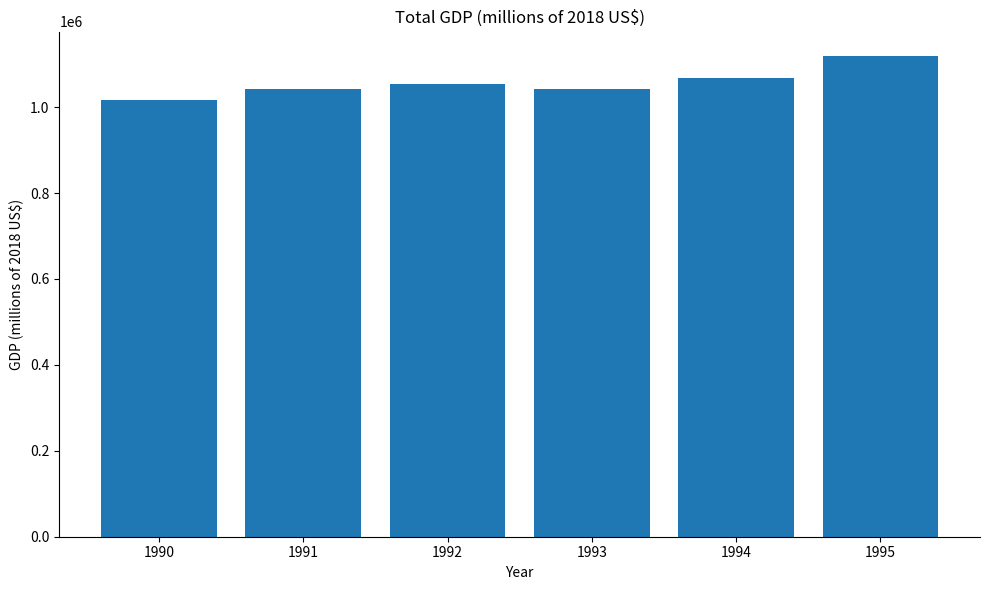

What is the ratio of the value at 1993 to the value at 1994?

1.0